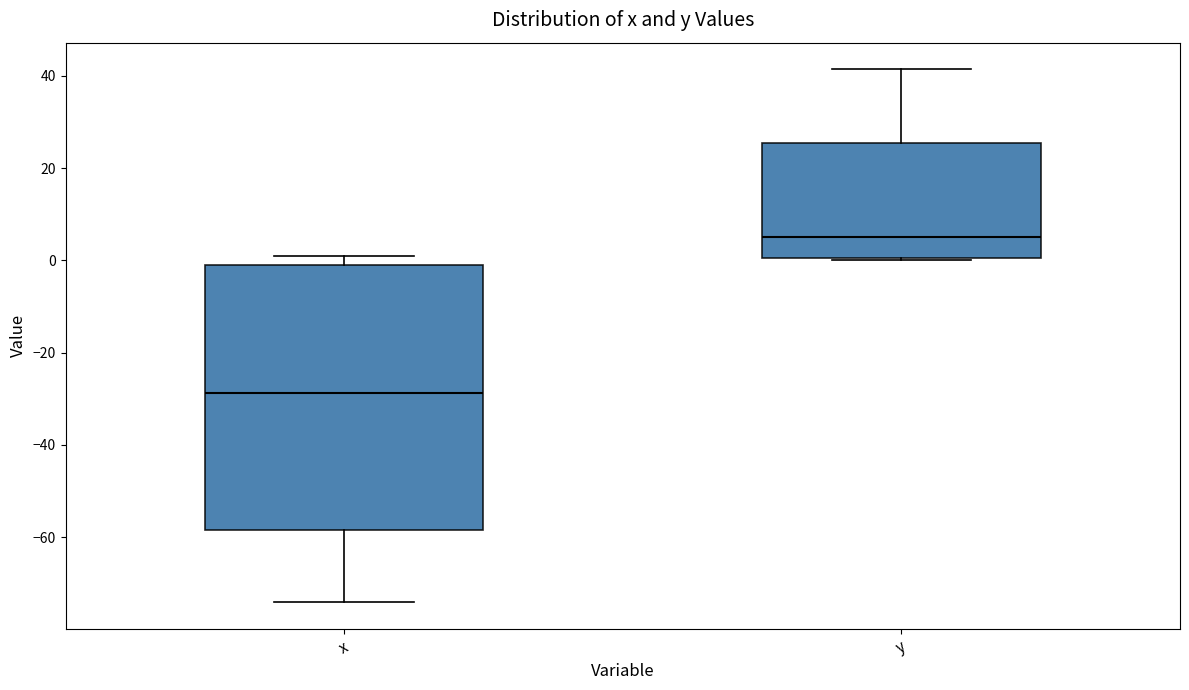

Where does the median line of the box for x sit on the y-axis? The values are not printed on the chart, so give them approximately, as read against the axis.

-28